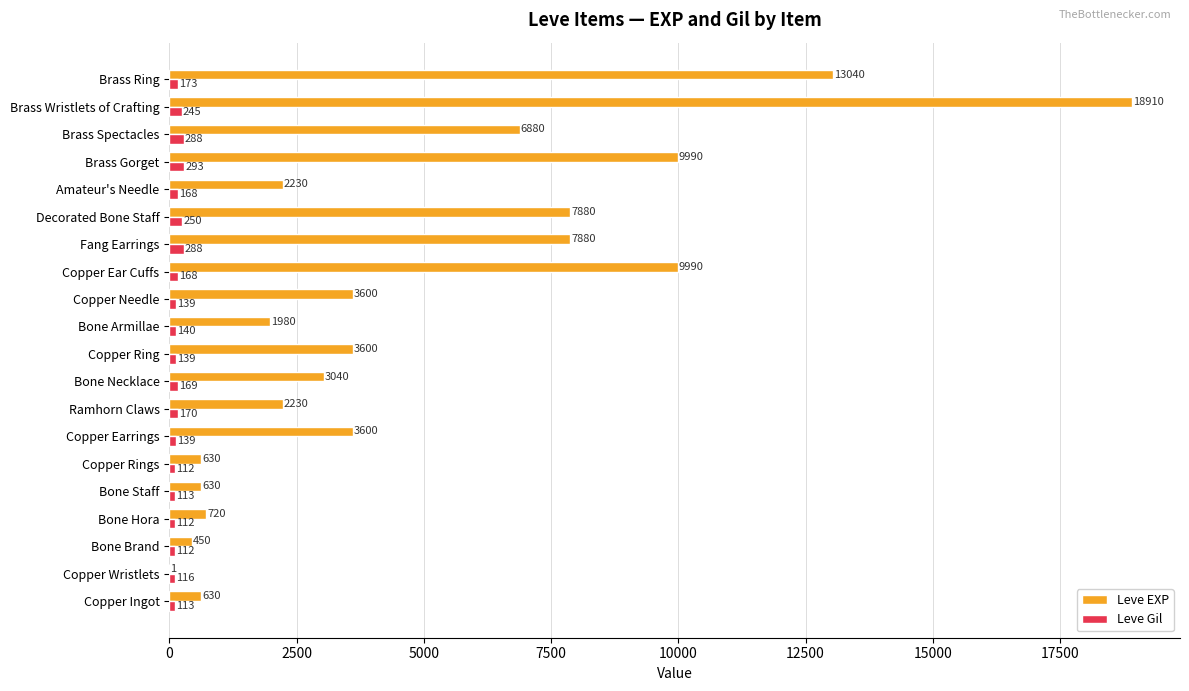

What are all the series names shown in the legend?

Leve EXP, Leve Gil